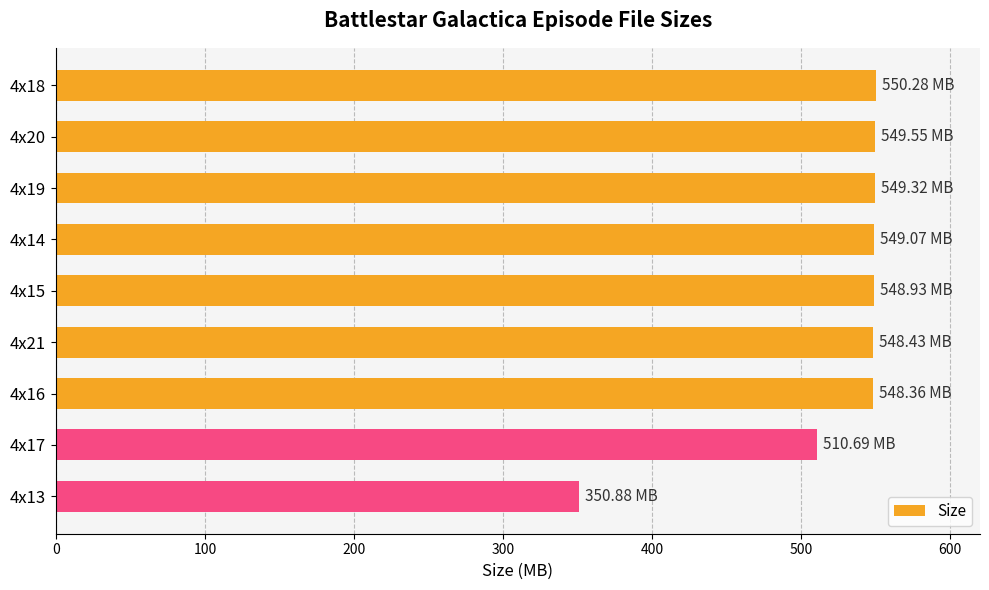

Approximately how many times larger is the value at 4x13 compared to 4x19?

0.6